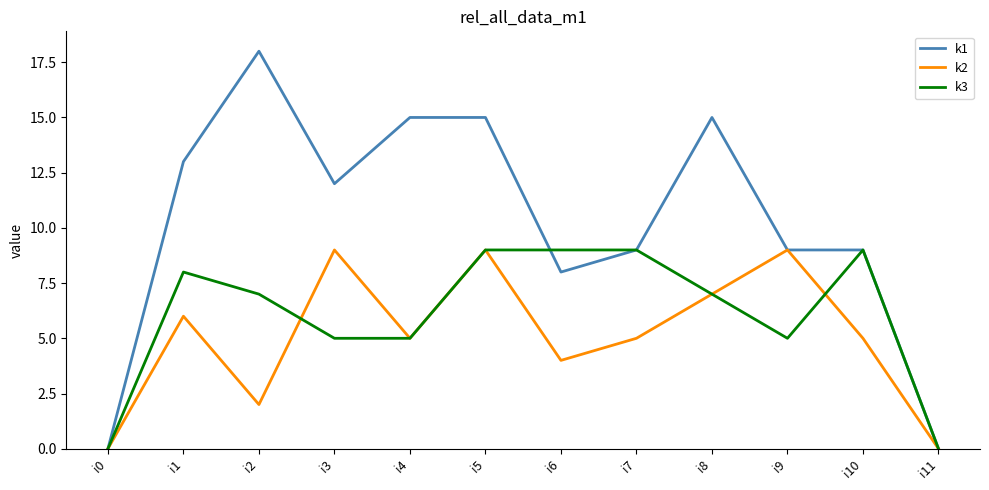

List the series in order of their overall mean, lowest first.

k2, k3, k1